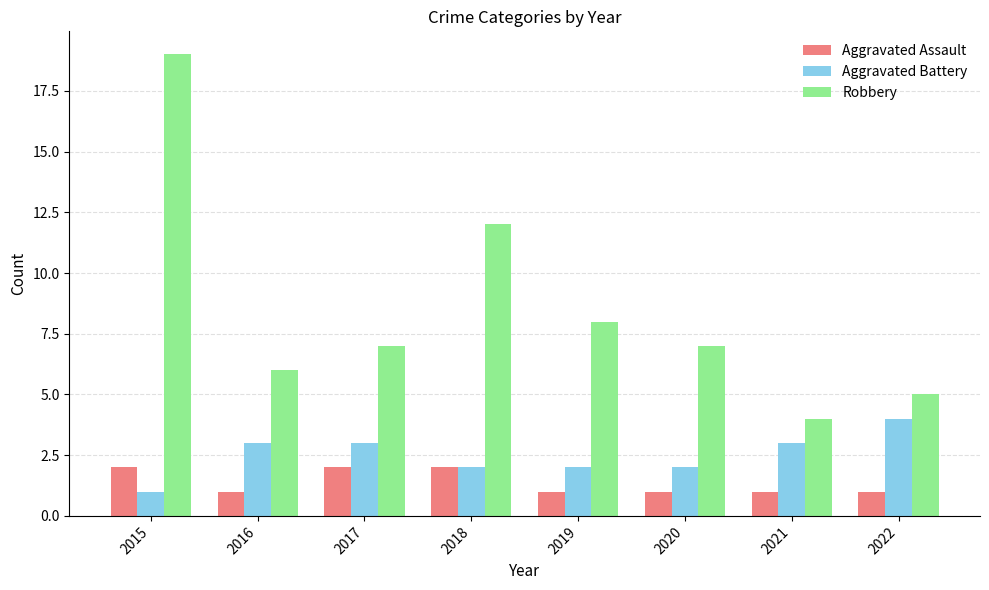

Which label corresponds to the largest value in the chart?

2015